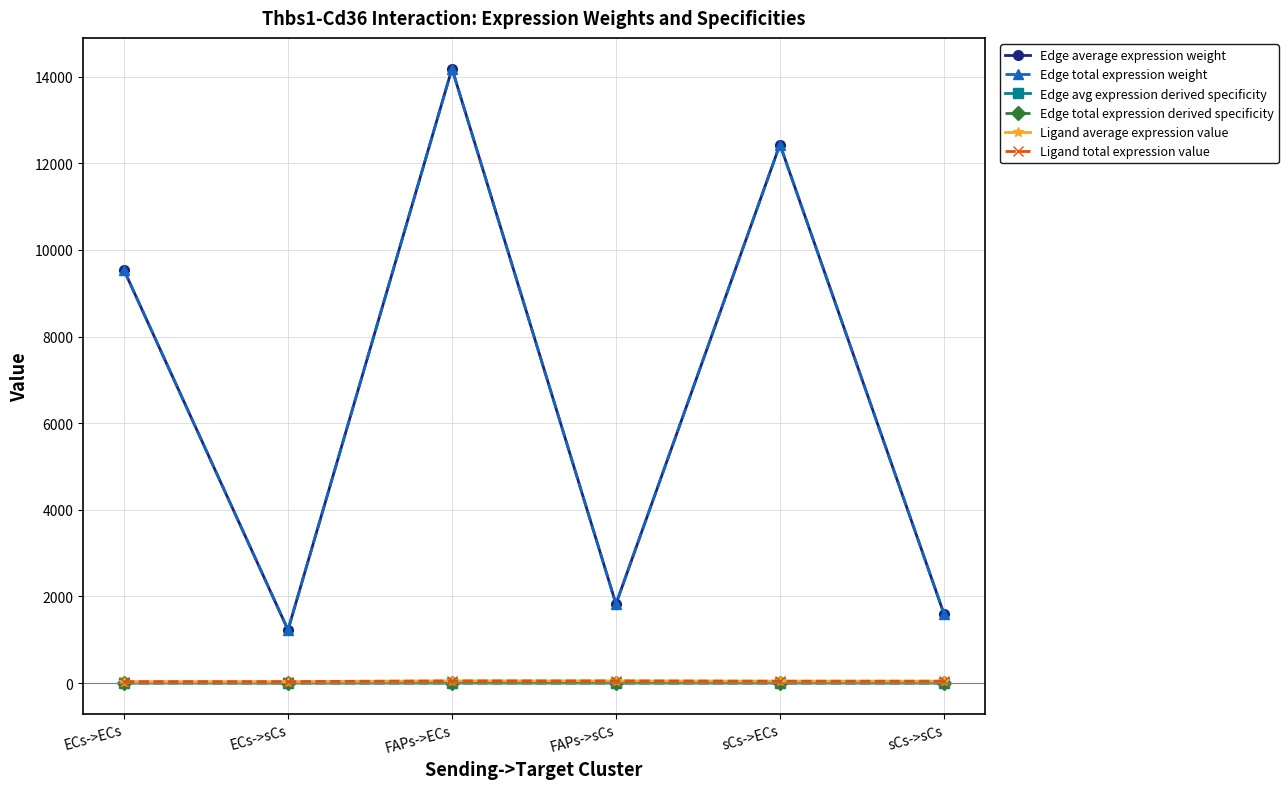

How many lines are shown in the chart?

6